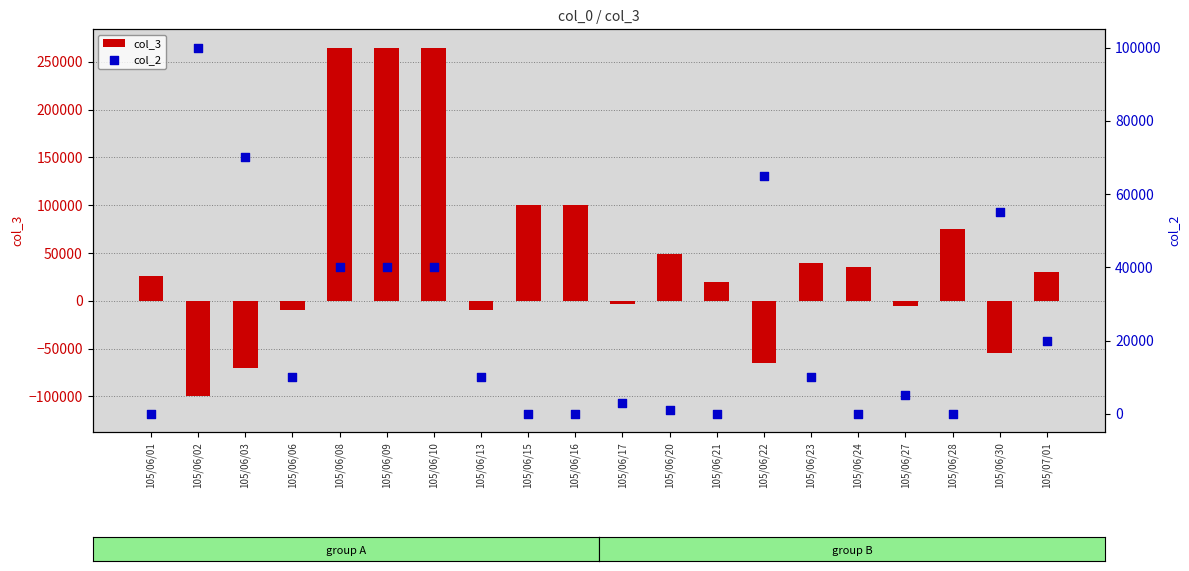

Which series contains the lowest Y value?

col_3